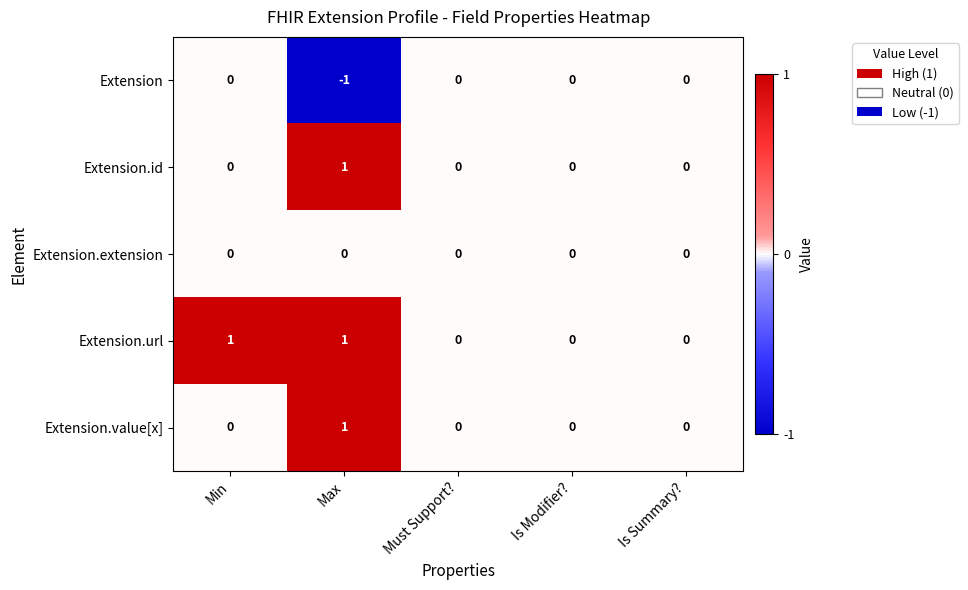

Which series has the largest total across all categories?

Extension.url